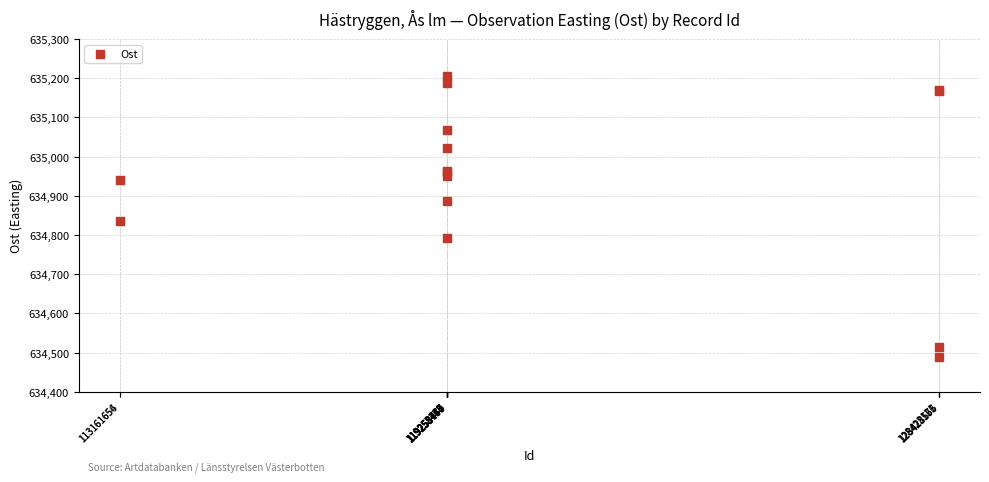

What Y value in the scatter plot is closest to 634848?

634836